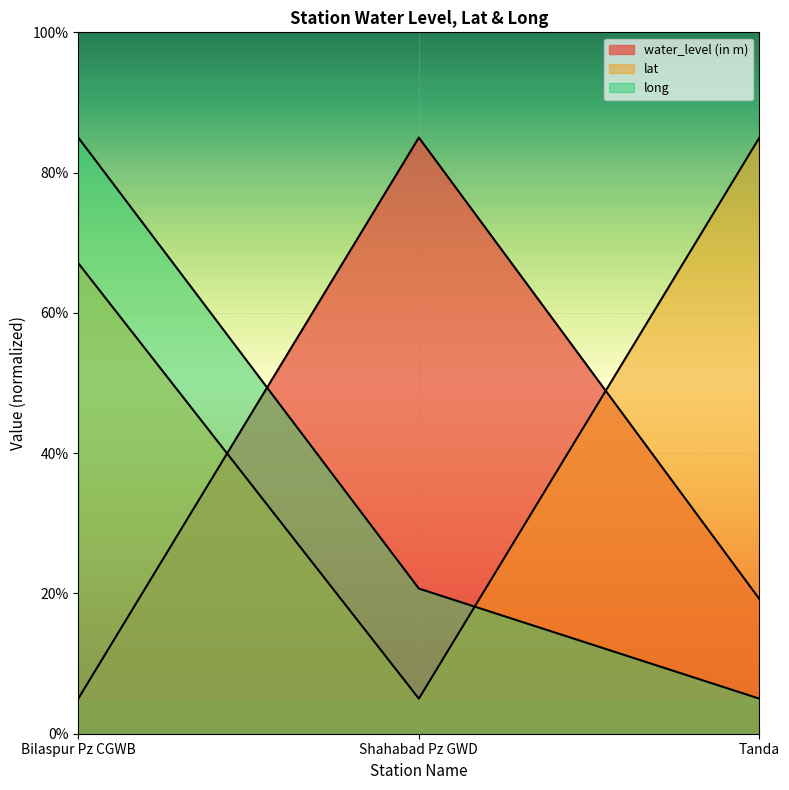

Between Bilaspur Pz CGWB and Shahabad Pz GWD, which series saw the biggest shift?

water_level (in m)